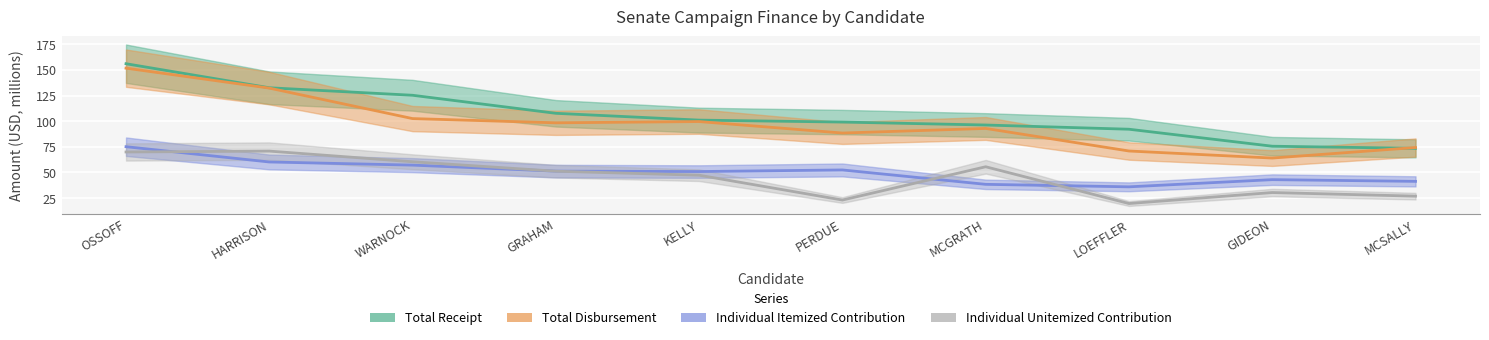

What is the minimum value shown in the chart?

19.7